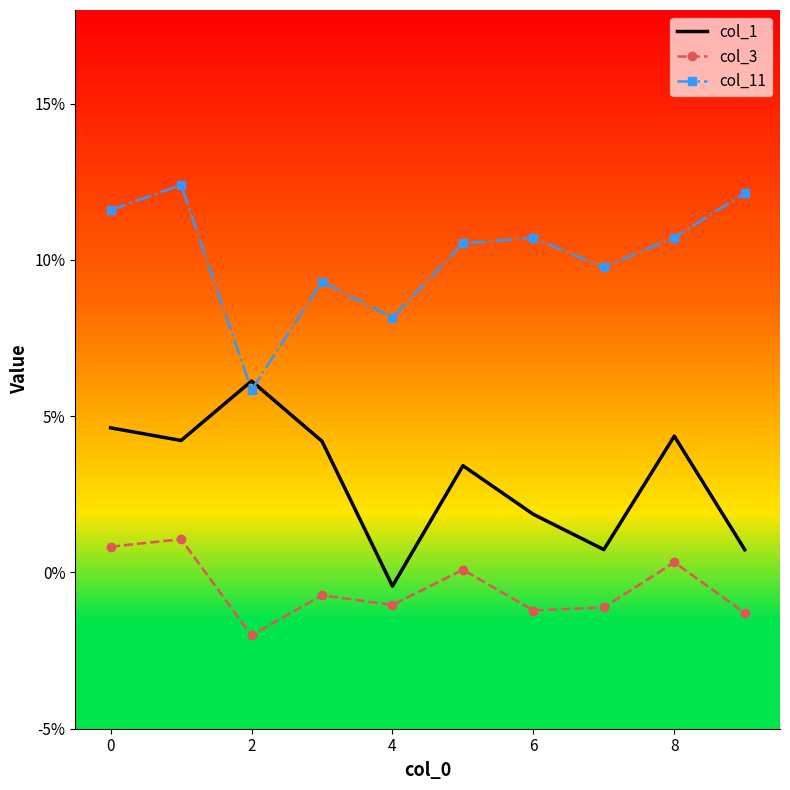

What are all the series names shown in the legend?

col_1, col_3, col_11